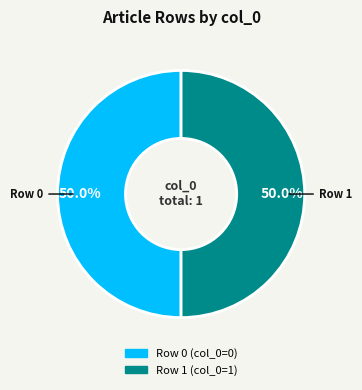

Combined, do Row 1 and Row 0 account for over 50%?

Yes